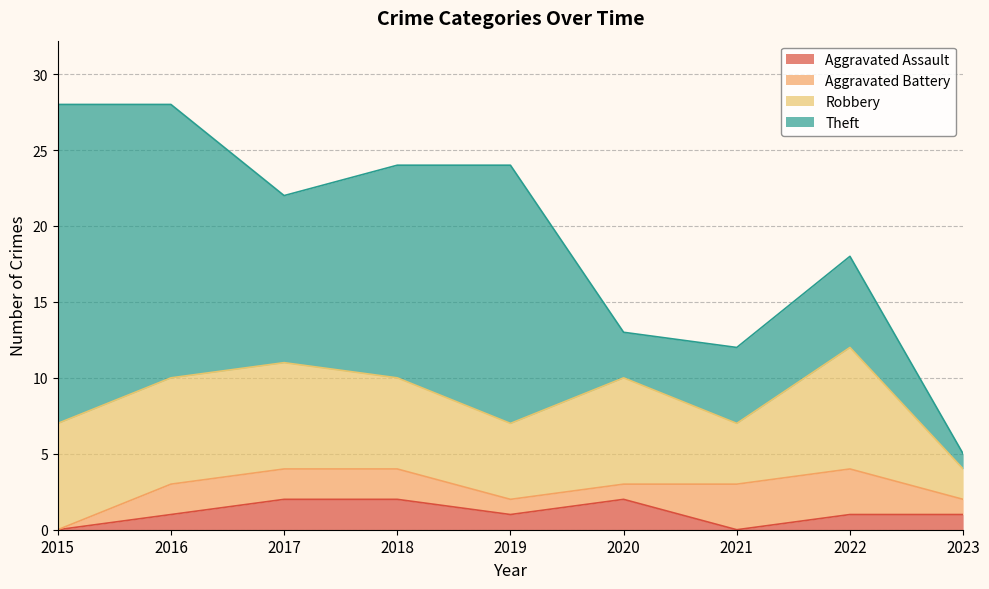

What is the difference between the highest and lowest values at 2017?

9